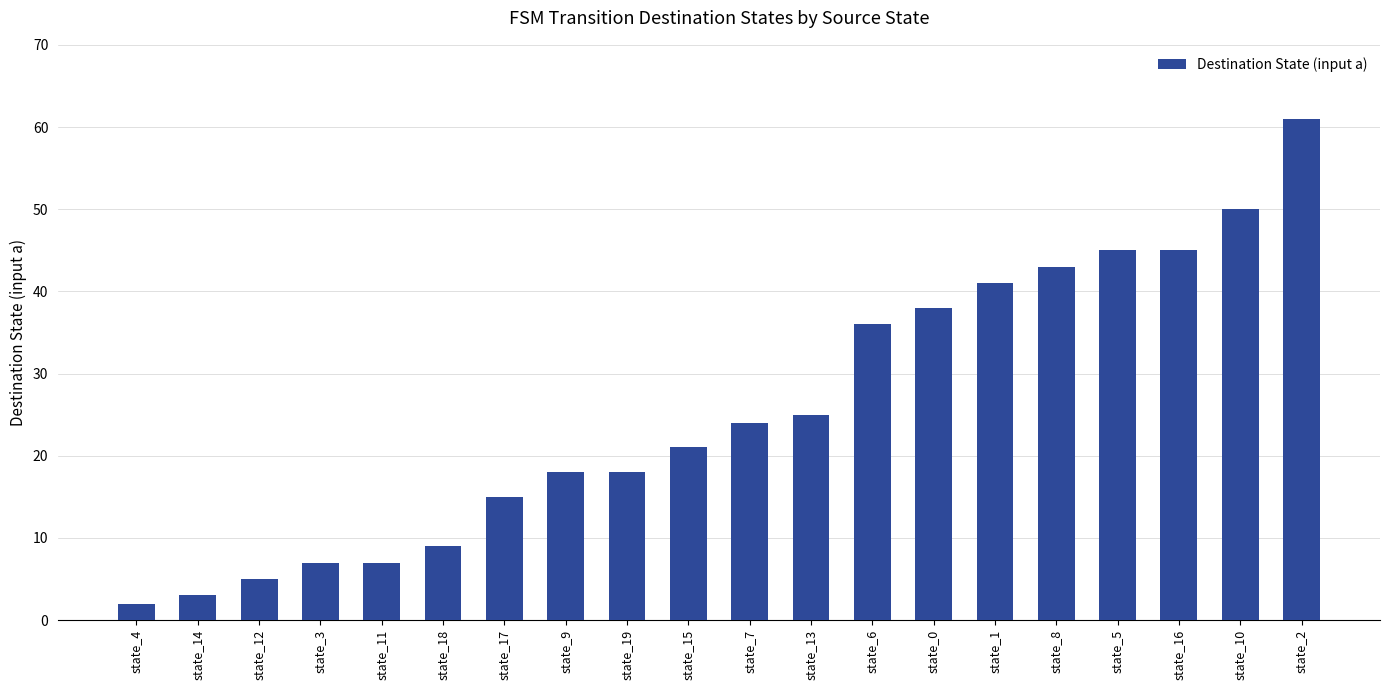

What is the maximum value shown in the chart?

61